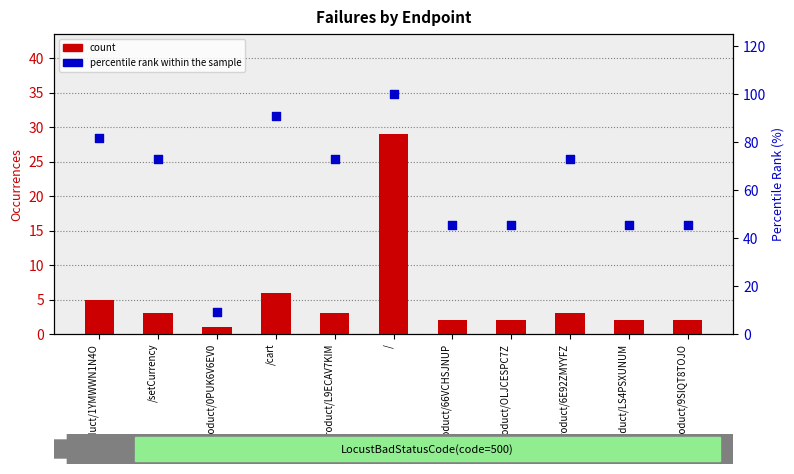

What are all the series names shown in the legend?

count, percentile rank within the sample